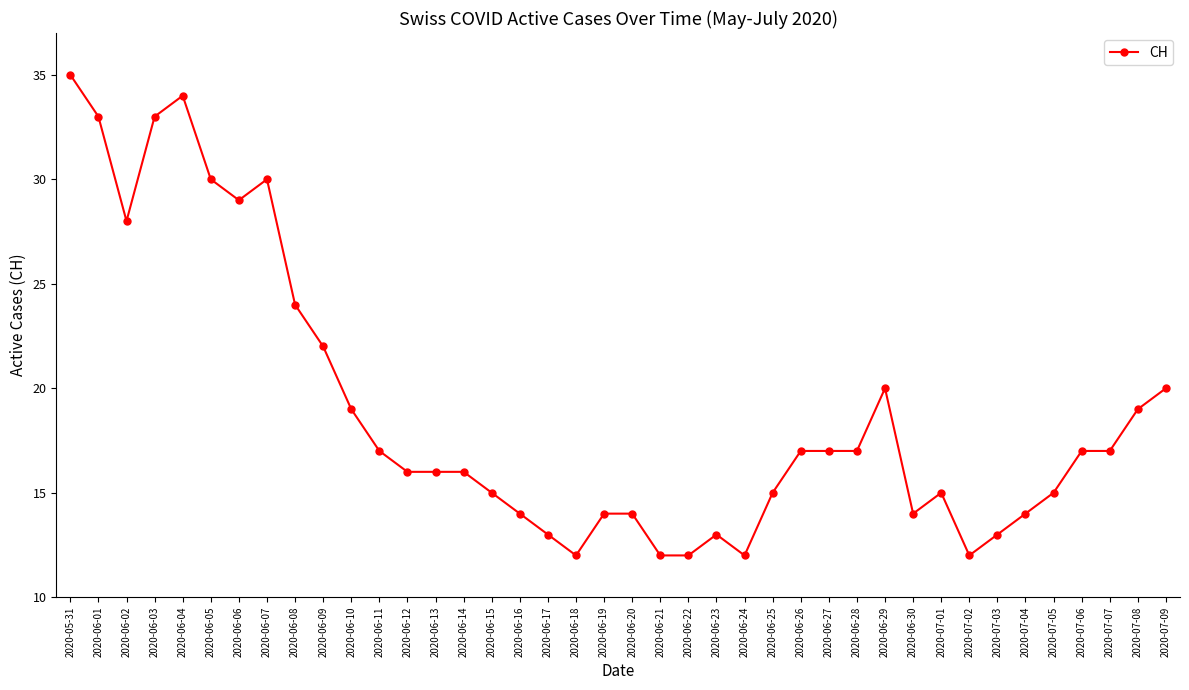

Reading right to left, list all the values displayed in this chart.

2020-07-09=20	2020-07-08=19	2020-07-07=17	2020-07-06=17	2020-07-05=15	2020-07-04=14	2020-07-03=13	2020-07-02=12	2020-07-01=15	2020-06-30=14	2020-06-29=20	2020-06-28=17	2020-06-27=17	2020-06-26=17	2020-06-25=15	2020-06-24=12	2020-06-23=13	2020-06-22=12	2020-06-21=12	2020-06-20=14	2020-06-19=14	2020-06-18=12	2020-06-17=13	2020-06-16=14	2020-06-15=15	2020-06-14=16	2020-06-13=16	2020-06-12=16	2020-06-11=17	2020-06-10=19	2020-06-09=22	2020-06-08=24	2020-06-07=30	2020-06-06=29	2020-06-05=30	2020-06-04=34	2020-06-03=33	2020-06-02=28	2020-06-01=33	2020-05-31=35